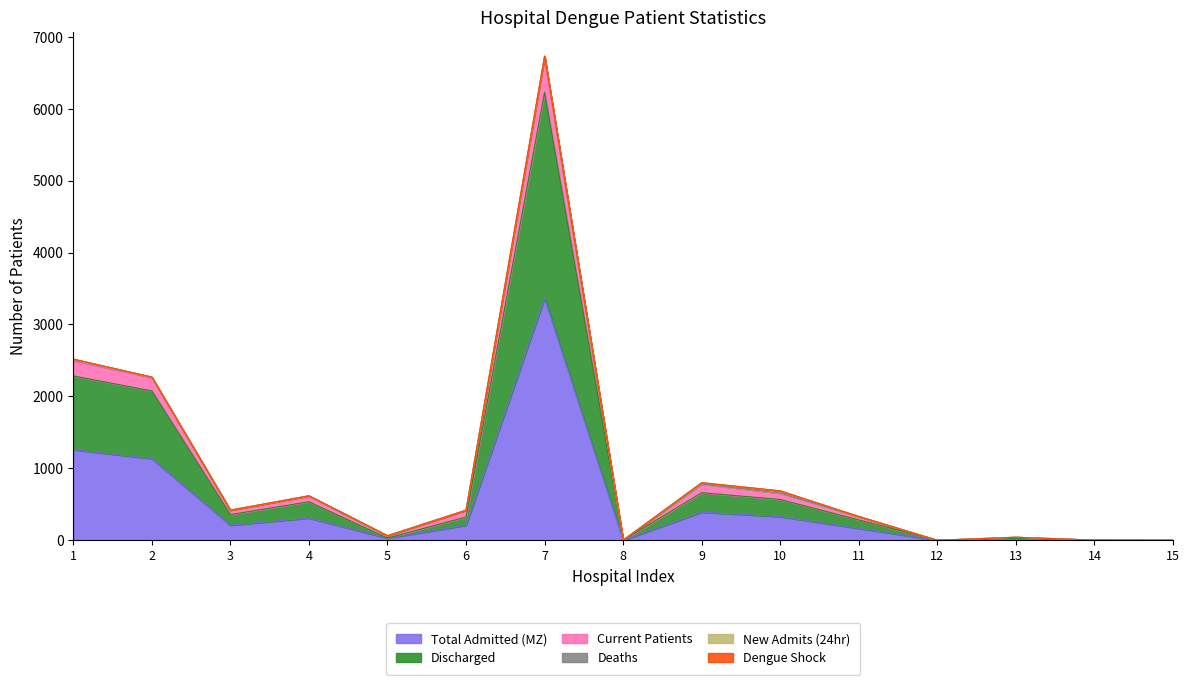

What is the value of the Discharged point at the 2nd from the left?

2076